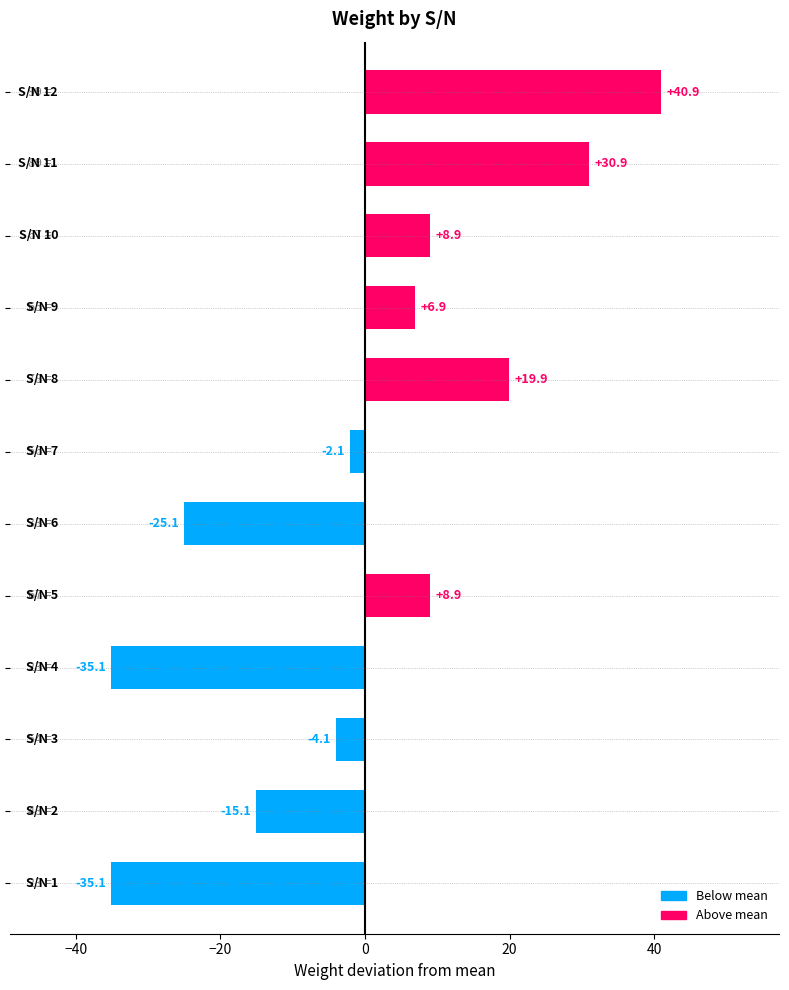

What is the difference between the second highest and minimum values?

66.0